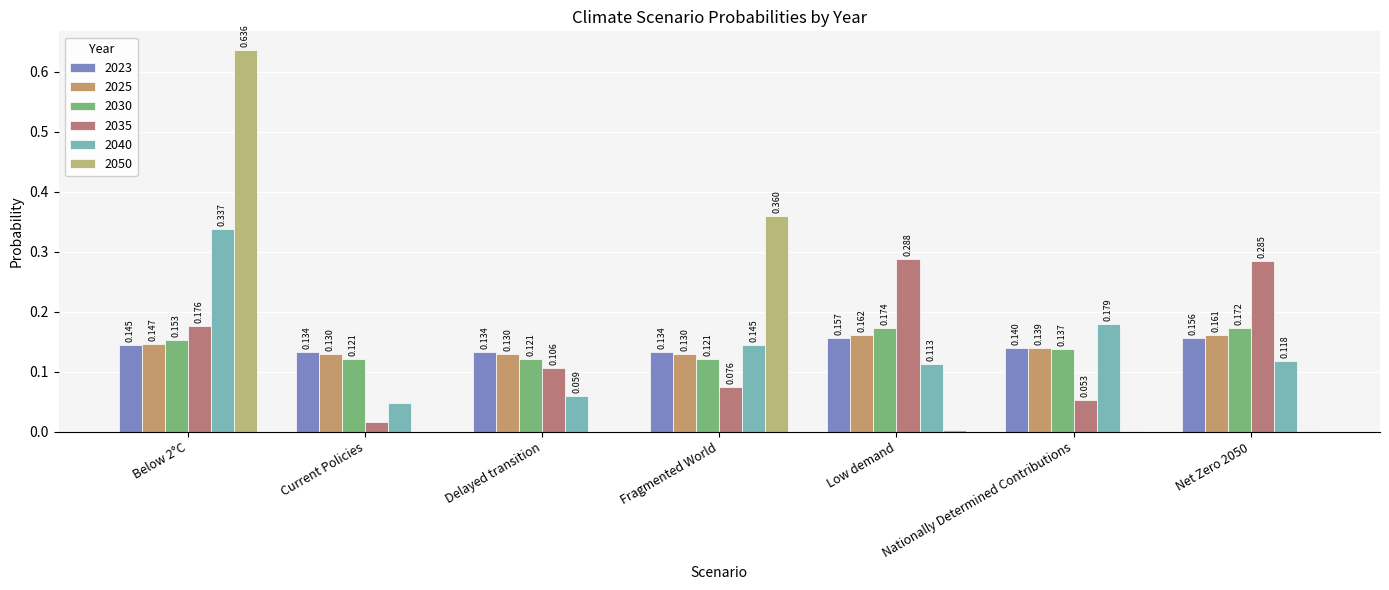

What is the difference between the maximum and minimum values in the 2050 series?

0.6